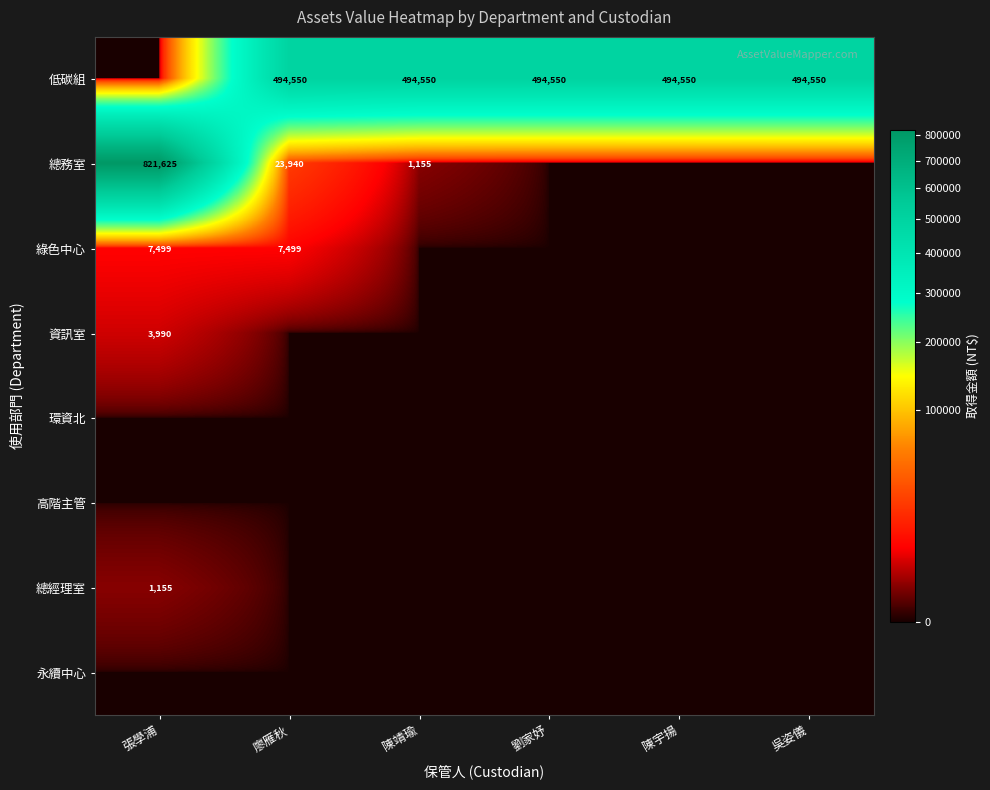

The 綠色中心 series shows 7499 at 張學浦. True or false?

True